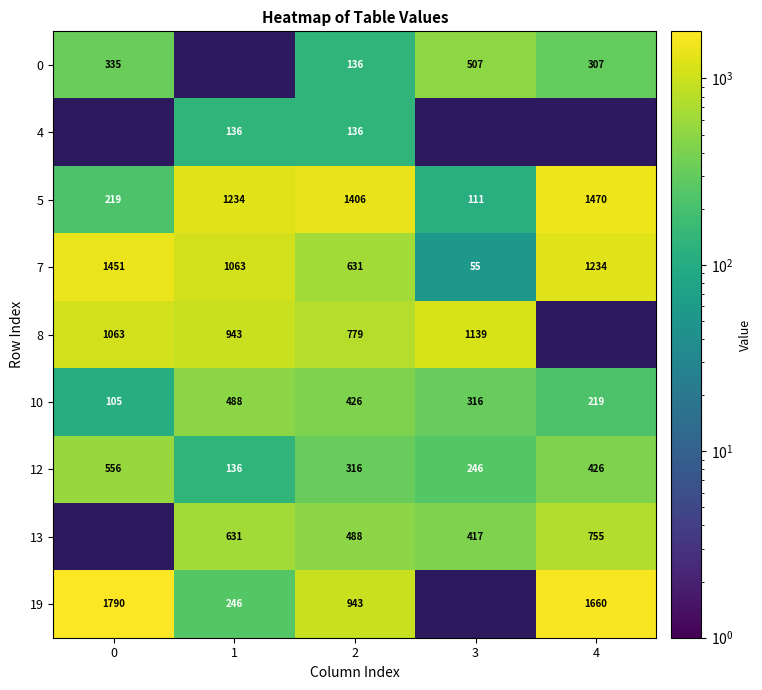

List the labels in order of 7 value, largest first.

0, 4, 1, 2, 3